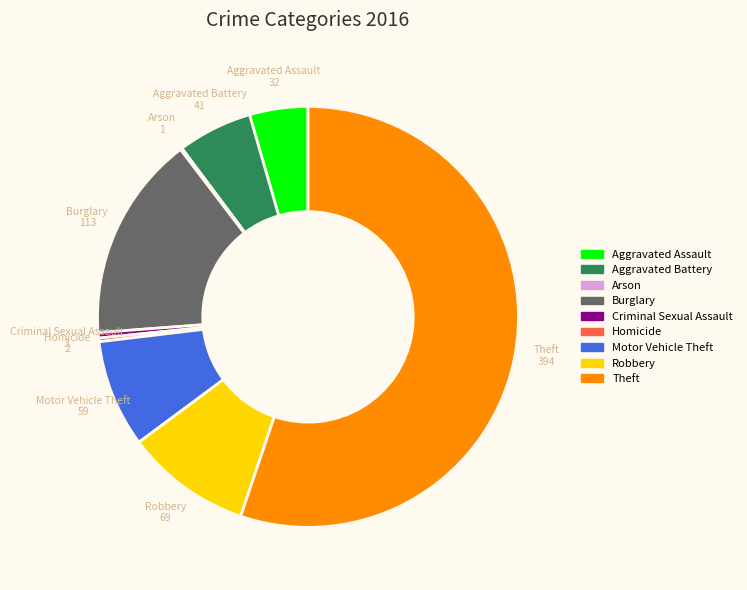

Which category has the biggest portion of the pie?

Theft